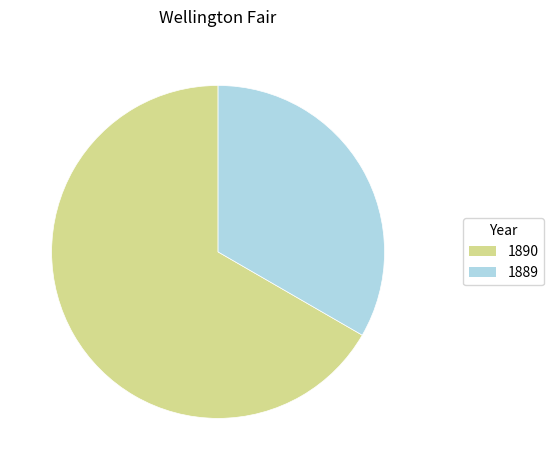

Between 1890 and 1889, which is larger?

1890